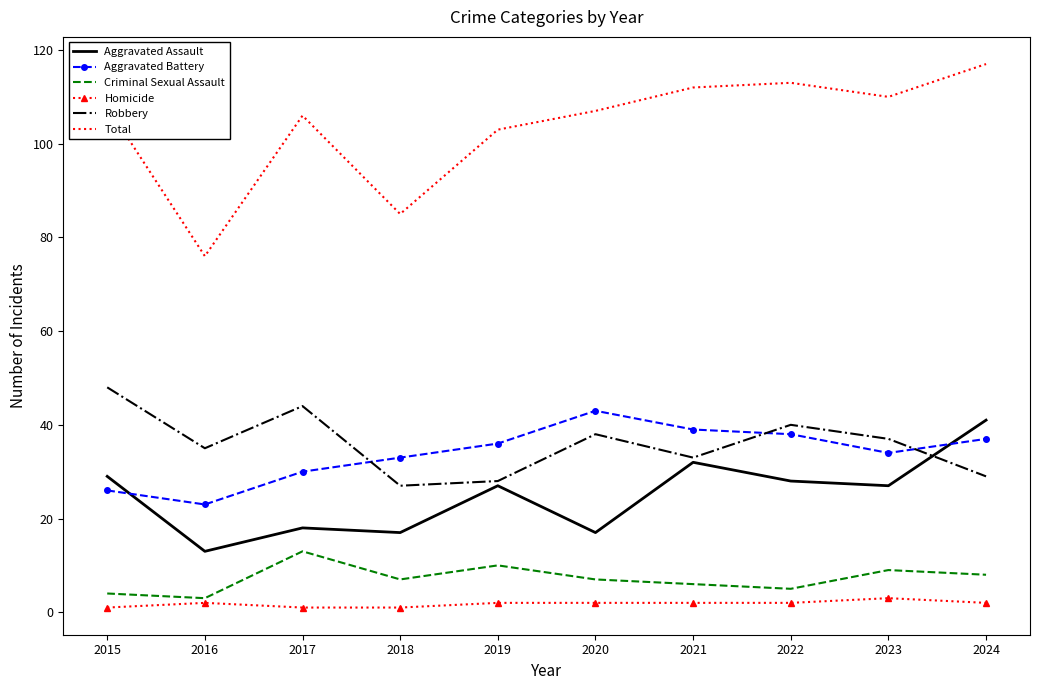

Which series has the largest total across all categories?

Total